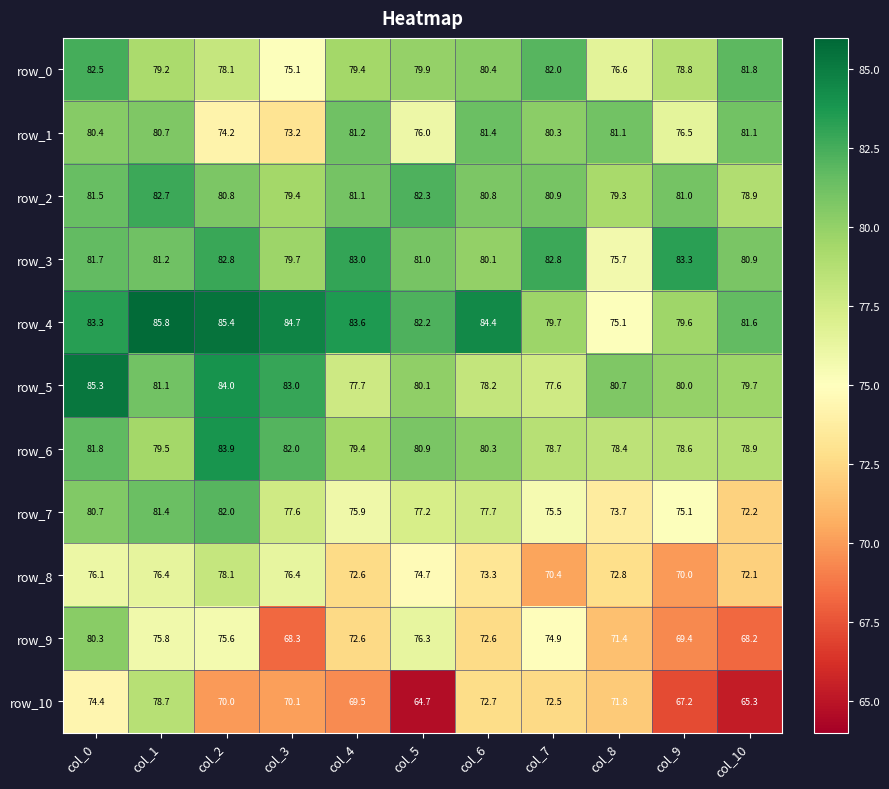

What is the total value across all series at col_5?

855.3